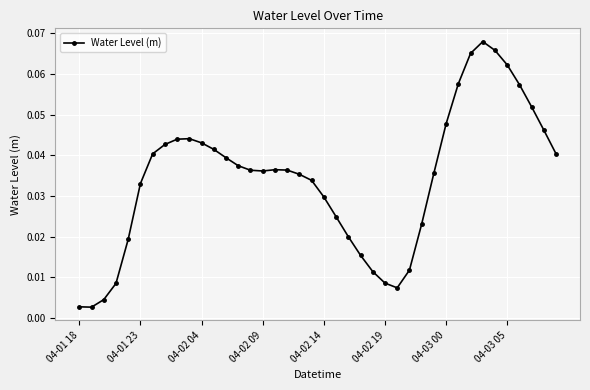

True or false: there are more than 1 points higher than both neighbors.

True